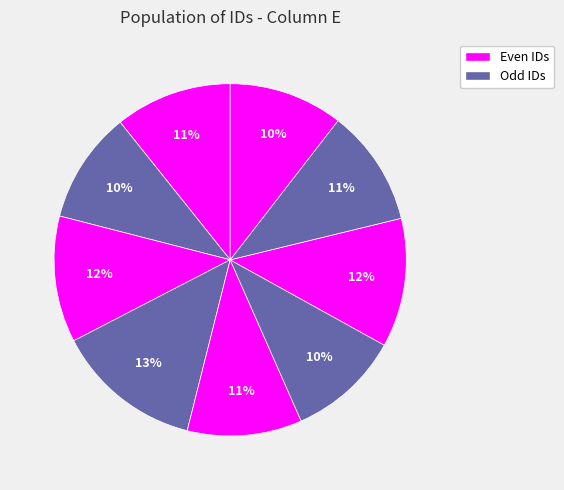

How many segments does this pie chart have?

9